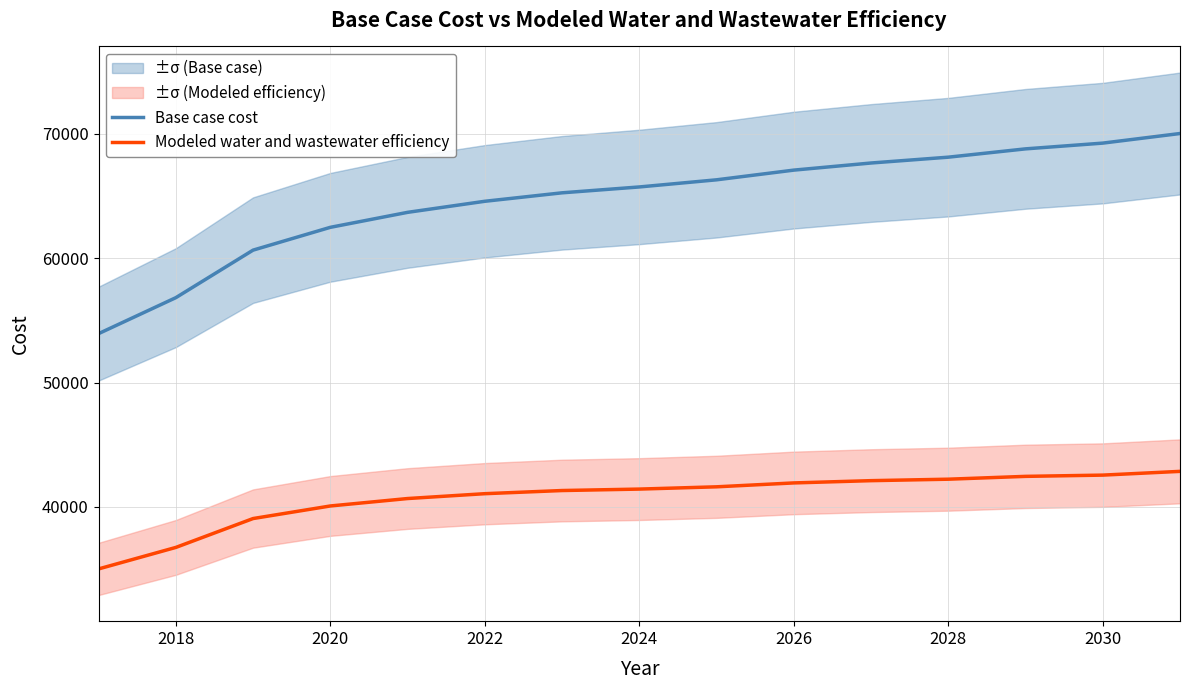

Rank the series by their maximum value, from highest to lowest.

Base case cost, Modeled water and wastewater efficiency